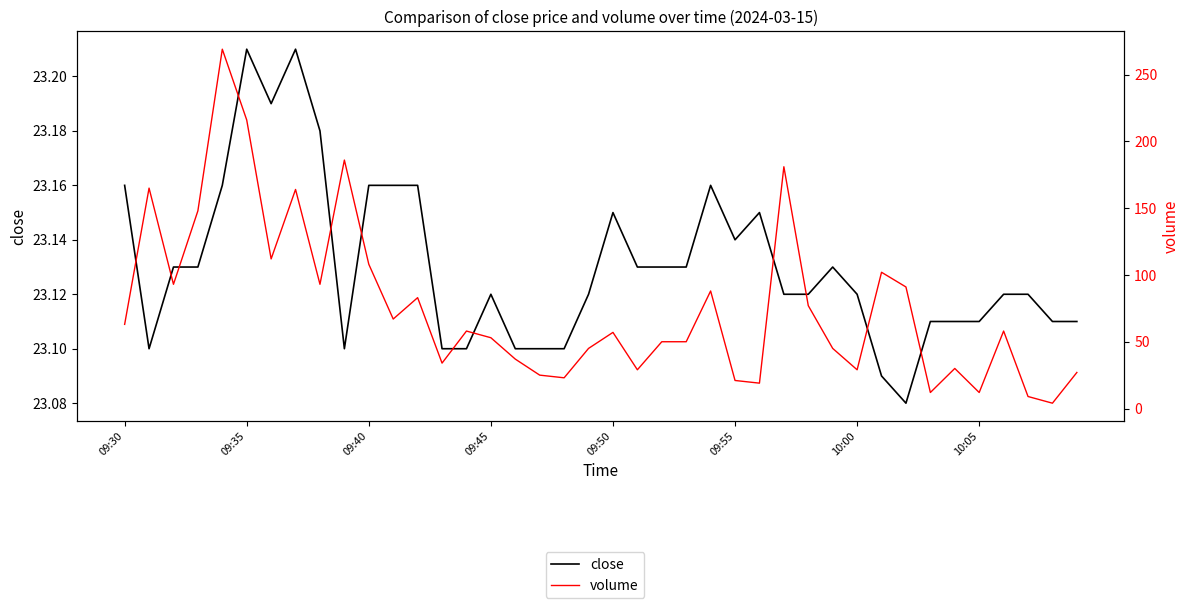

What is the minimum value shown in the chart?

4.0